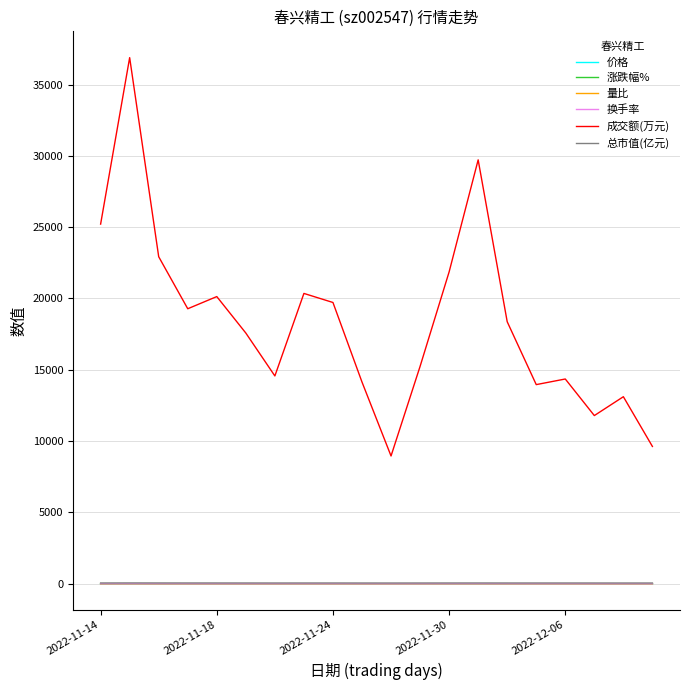

Count the number of categories in the chart.

20